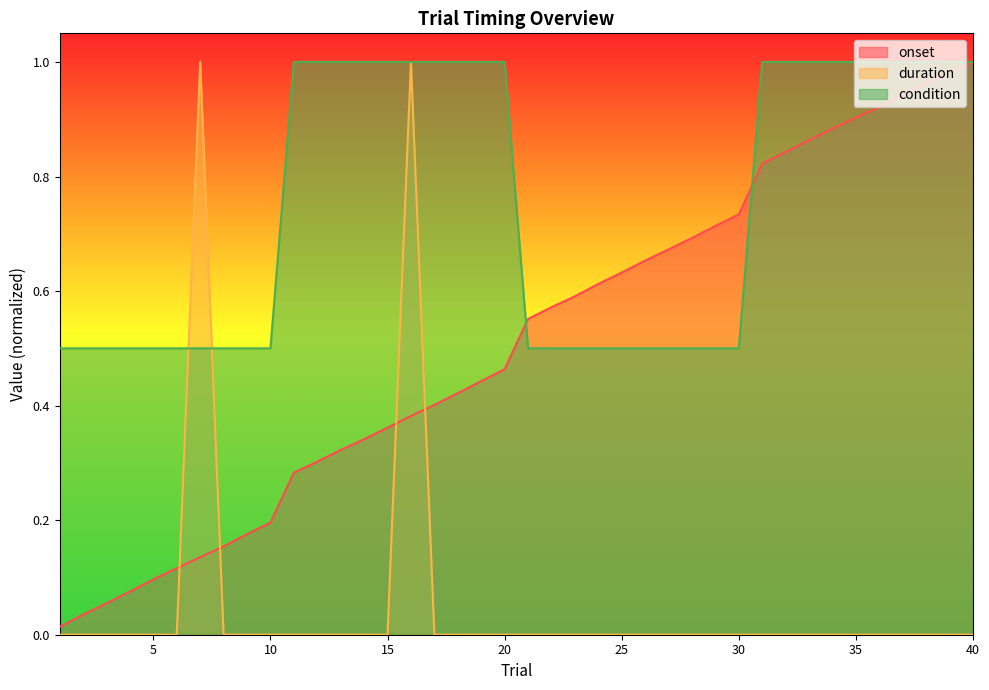

Reading left to right, transcribe all the data shown in this chart.

onset: 1=0.0	2=0.0	3=0.1	4=0.1	5=0.1	6=0.1	7=0.1	8=0.2	9=0.2	10=0.2	11=0.3	12=0.3	13=0.3	14=0.3	15=0.4	16=0.4	17=0.4	18=0.4	19=0.4	20=0.5	21=0.6	22=0.6	23=0.6	24=0.6	25=0.6	26=0.7	27=0.7	28=0.7	29=0.7	30=0.7	31=0.8	32=0.8	33=0.9	34=0.9	35=0.9	36=0.9	37=0.9	38=1.0	39=1.0	40=1.0
duration: 1=0.0	2=0.0	3=0.0	4=0.0	5=0.0	6=0.0	7=1.0	8=0.0	9=0.0	10=0.0	11=0.0	12=0.0	13=0.0	14=0.0	15=0.0	16=1.0	17=0.0	18=0.0	19=0.0	20=0.0	21=0.0	22=0.0	23=0.0	24=0.0	25=0.0	26=0.0	27=0.0	28=0.0	29=0.0	30=0.0	31=0.0	32=0.0	33=0.0	34=0.0	35=0.0	36=0.0	37=0.0	38=0.0	39=0.0	40=0.0
condition: 1=0.5	2=0.5	3=0.5	4=0.5	5=0.5	6=0.5	7=0.5	8=0.5	9=0.5	10=0.5	11=1.0	12=1.0	13=1.0	14=1.0	15=1.0	16=1.0	17=1.0	18=1.0	19=1.0	20=1.0	21=0.5	22=0.5	23=0.5	24=0.5	25=0.5	26=0.5	27=0.5	28=0.5	29=0.5	30=0.5	31=1.0	32=1.0	33=1.0	34=1.0	35=1.0	36=1.0	37=1.0	38=1.0	39=1.0	40=1.0